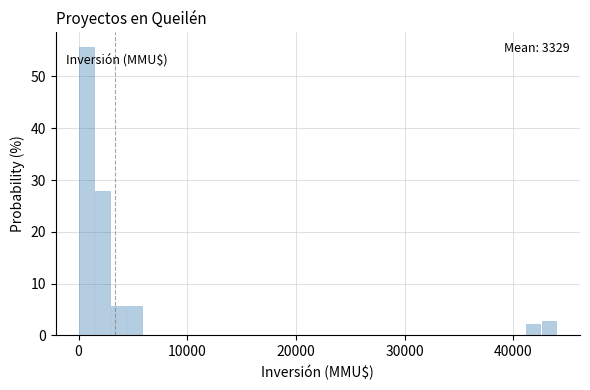

Read against the x-axis, roughly where is the centre of the tallest bar?

1000